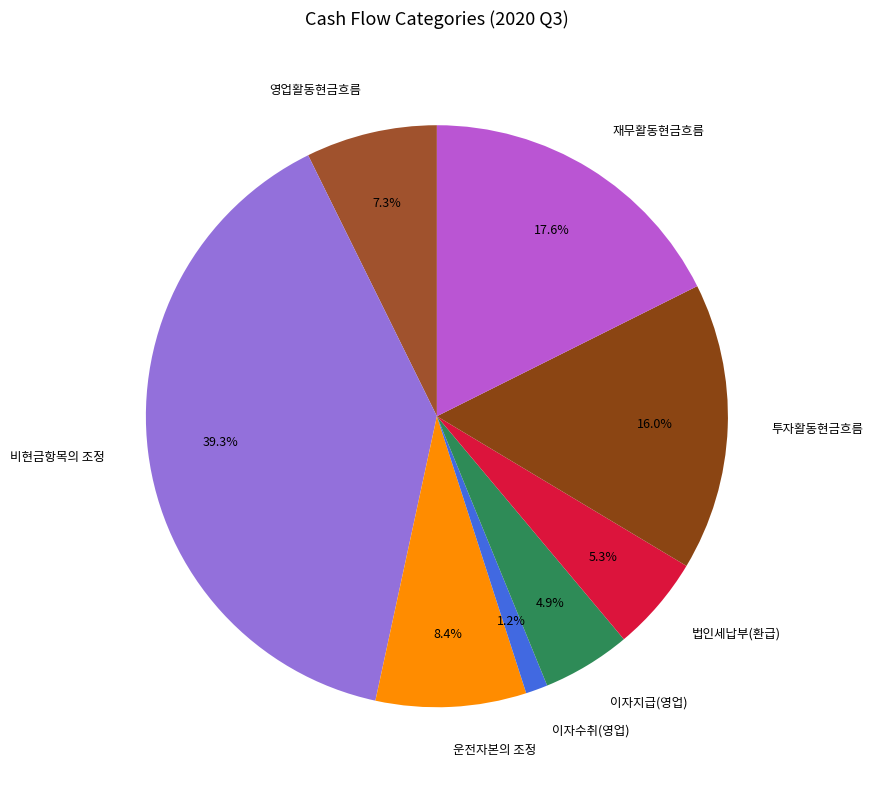

The 이자수취(영업) slice represents 1% of the pie. True or false?

True